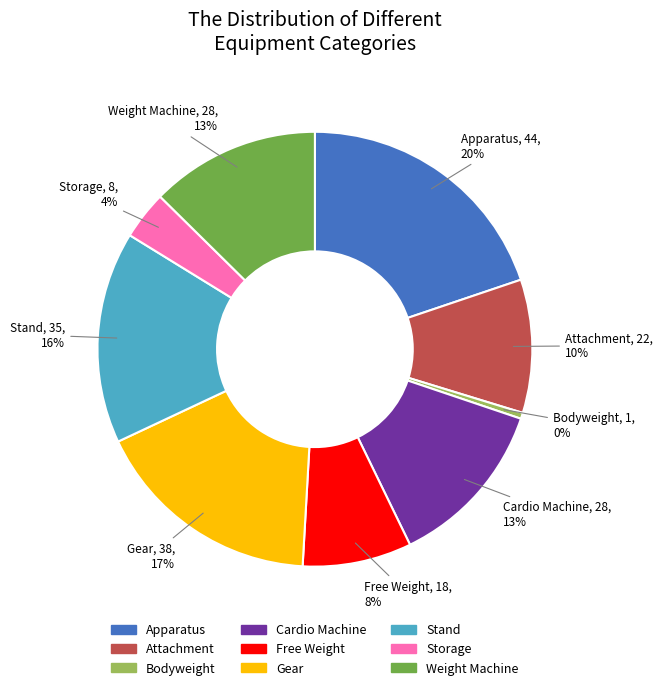

Which category has the smallest portion of the pie?

Bodyweight